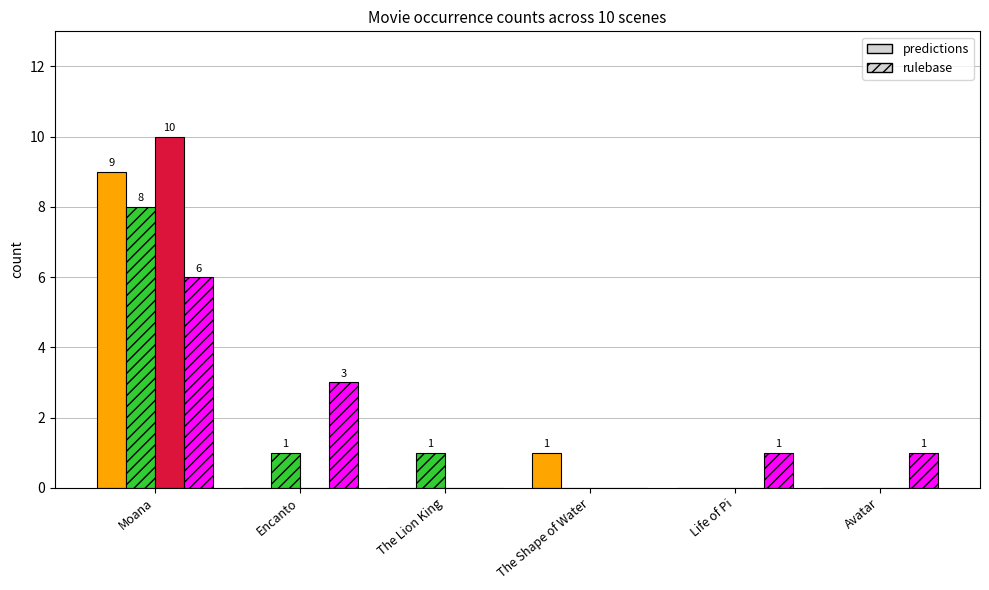

What is the greatest value displayed?

10